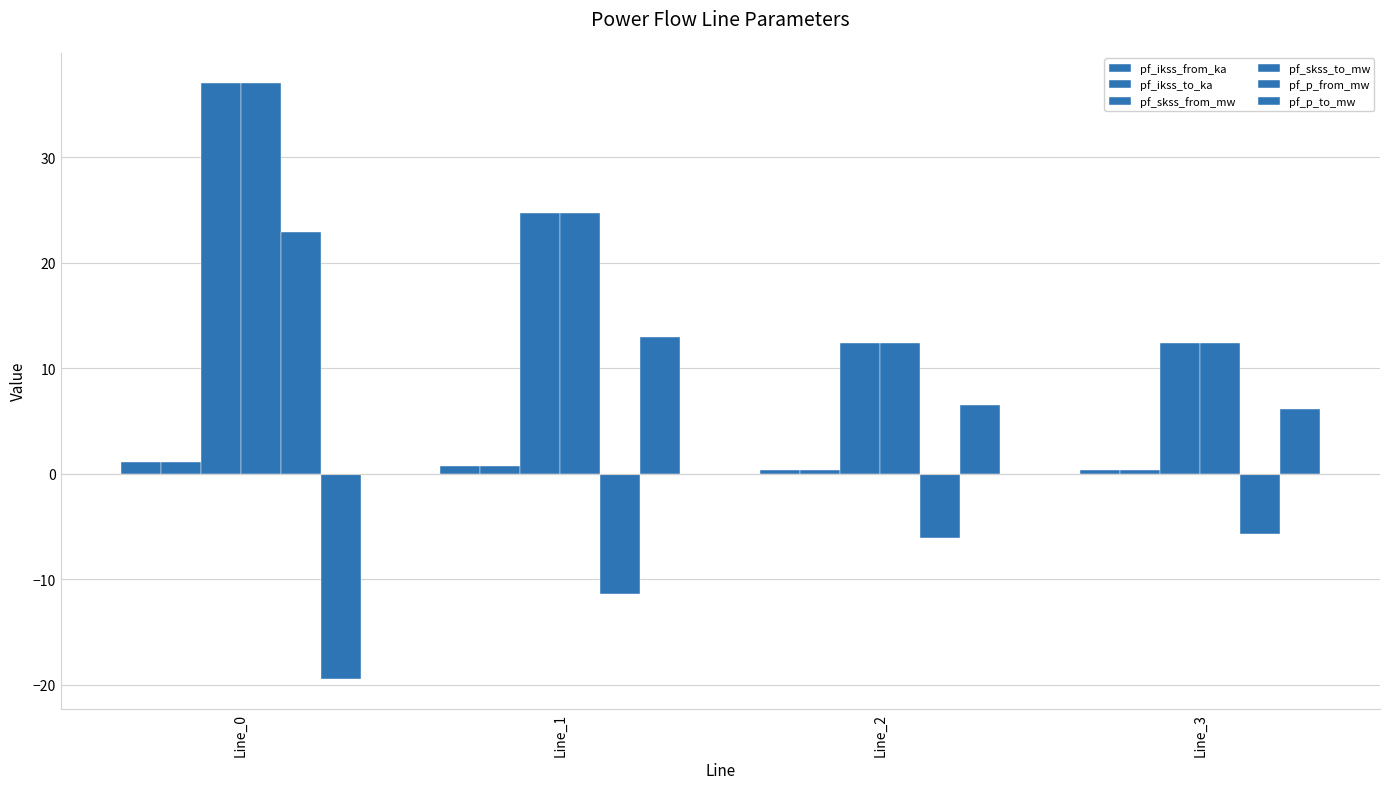

Does the chart contain any negative values?

Yes